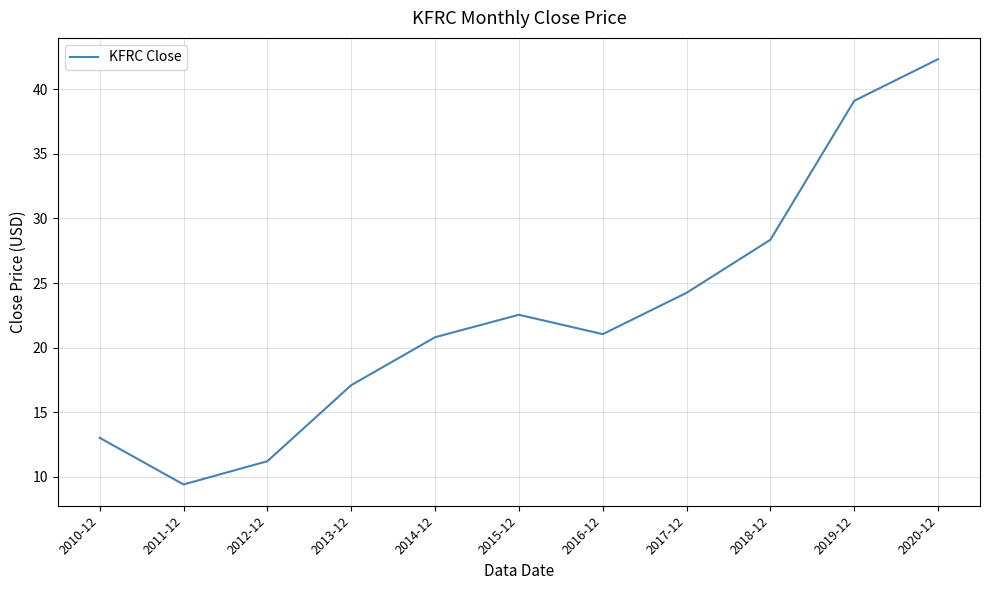

What is the greatest value displayed?

42.3